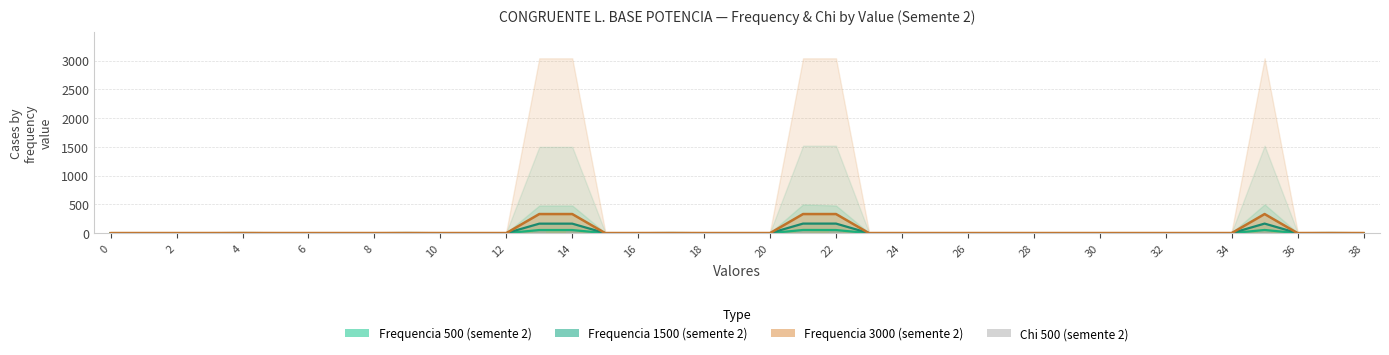

The value of Frequencia 500 (semente 2) at 34 is -22.5. True or false?

False